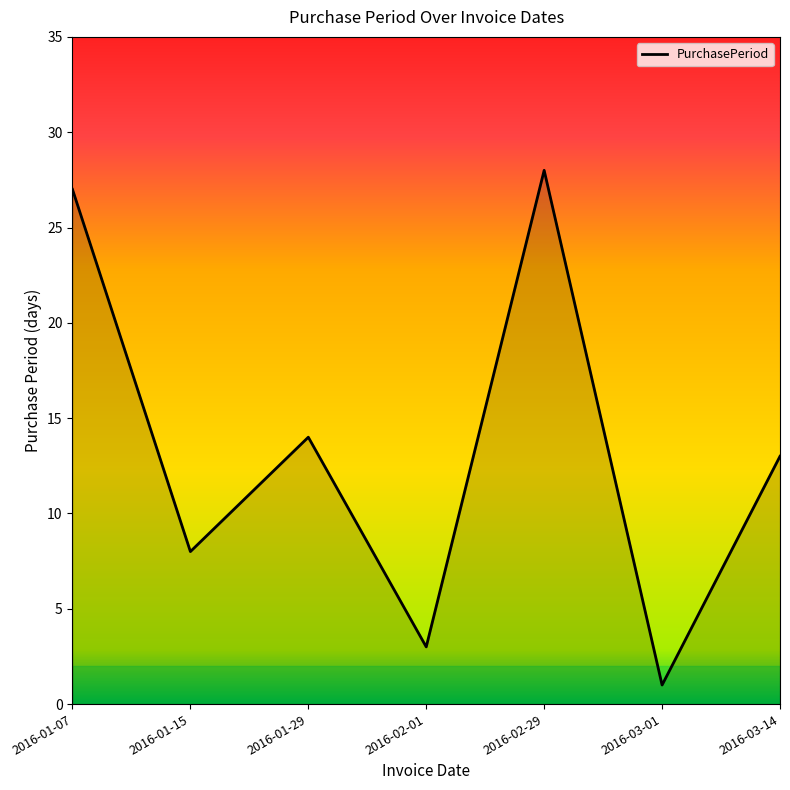

List the labels in order of value, largest first.

2016-02-29, 2016-01-07, 2016-01-29, 2016-03-14, 2016-01-15, 2016-02-01, 2016-03-01